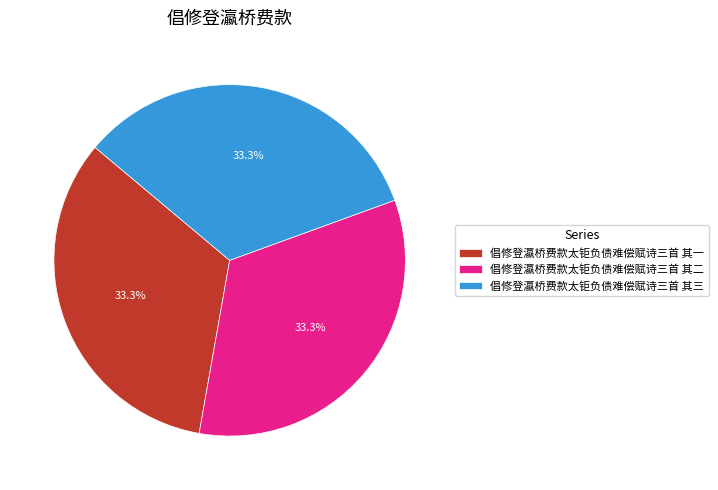

Combined, do 倡修登瀛桥费款太钜负债难偿赋诗三首 其三 and 倡修登瀛桥费款太钜负债难偿赋诗三首 其一 account for over 50%?

Yes